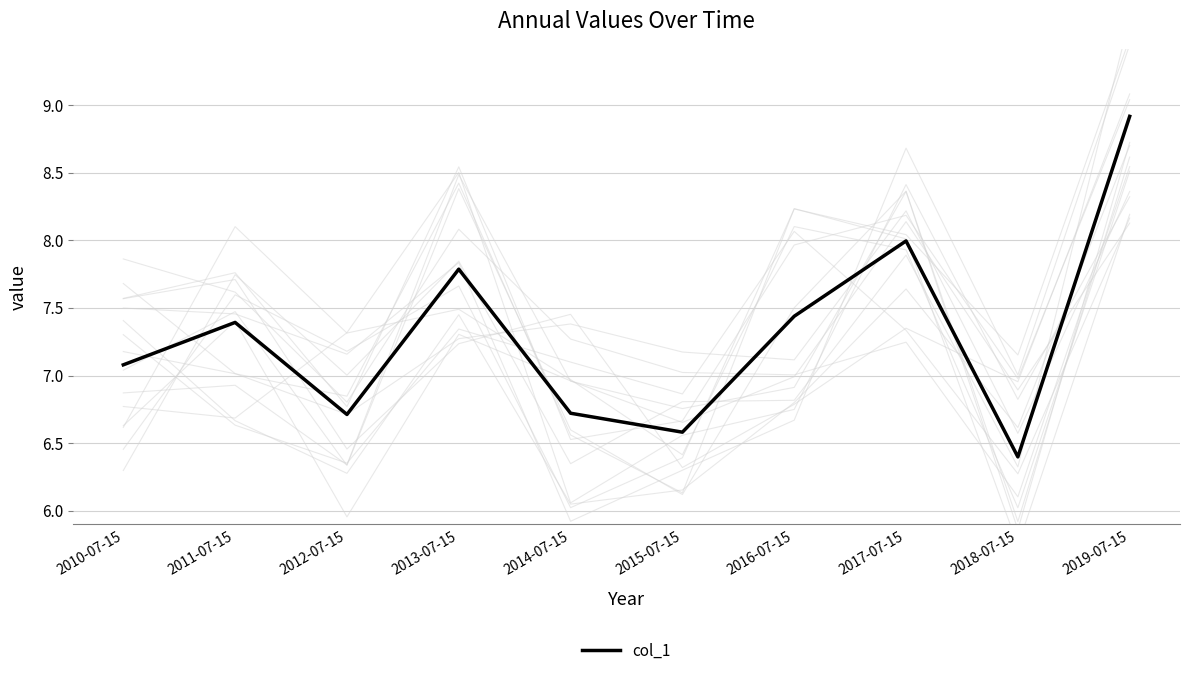

The chart shows a value of 3.4 at 2014-07-15. True or false?

False